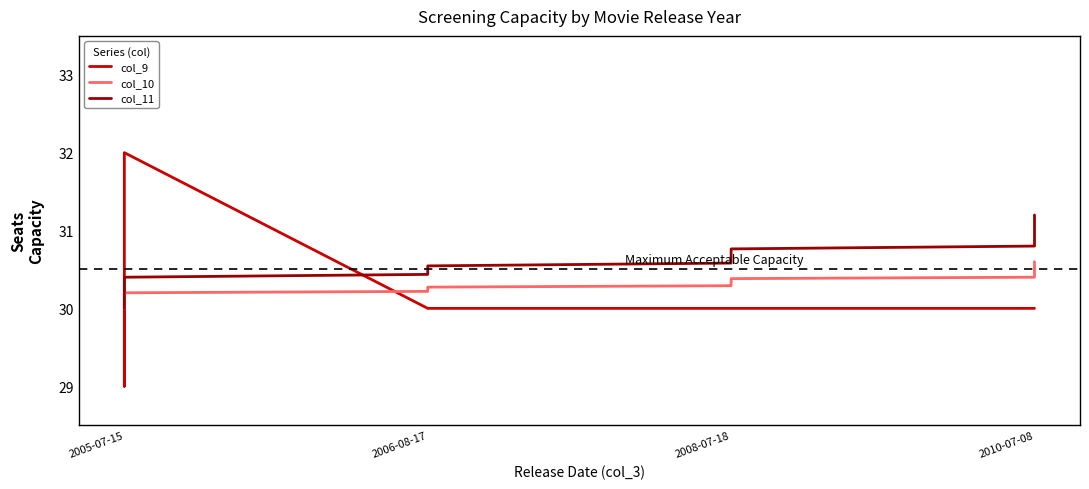

What is the label of the 2nd point from the left?

2005-07-15